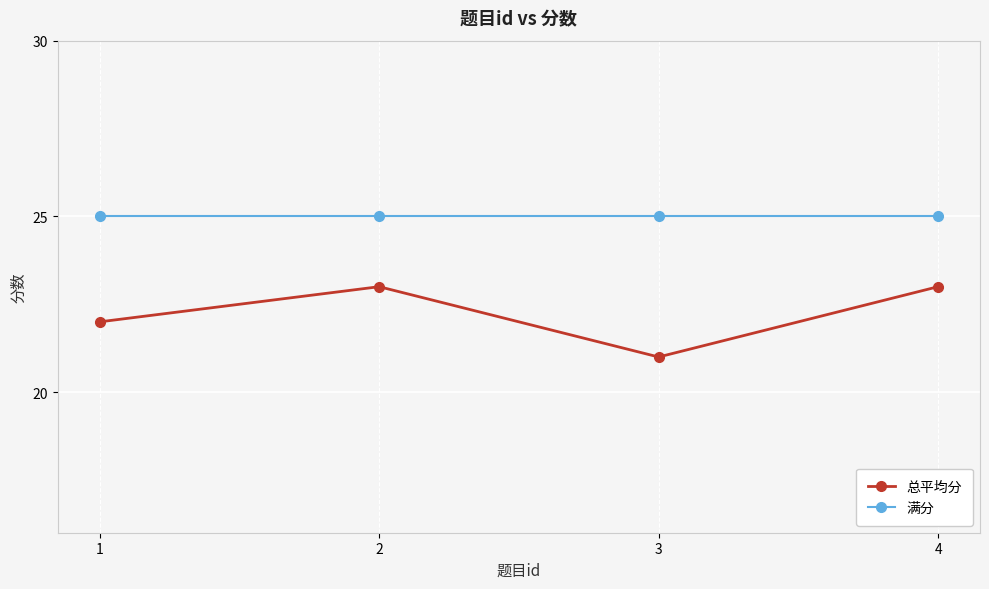

Reading left to right, list all the values displayed in this chart.

总平均分: 22	23	21	23
满分: 25	25	25	25